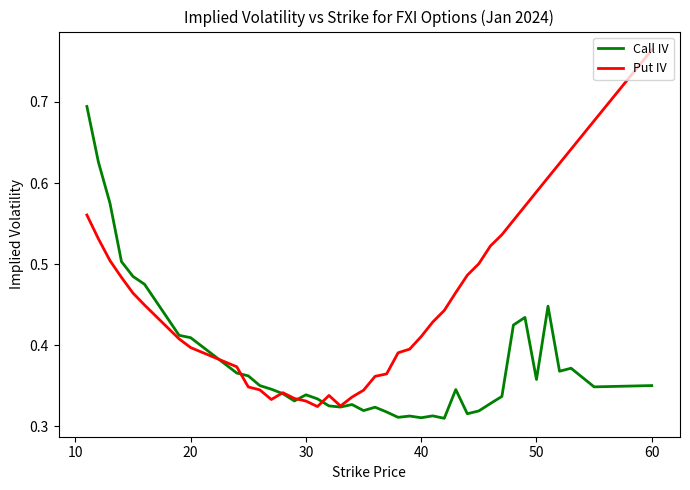

Rank the series by their maximum value, from lowest to highest.

Call IV, Put IV